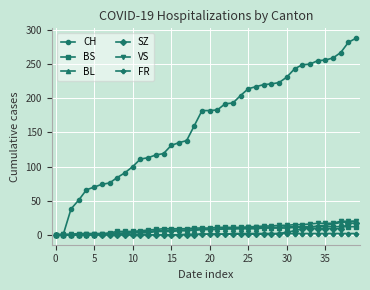

What is the highest value of the SZ series?

17